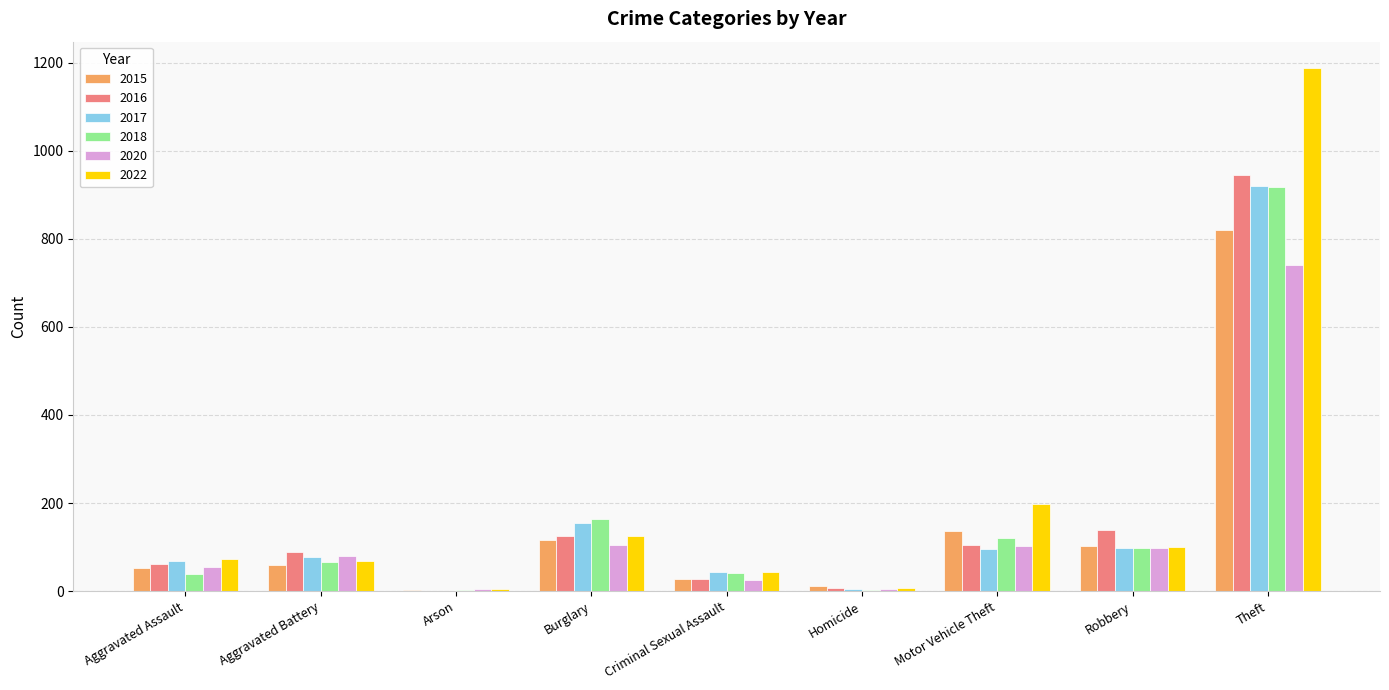

Does the chart contain stacked bars?

No